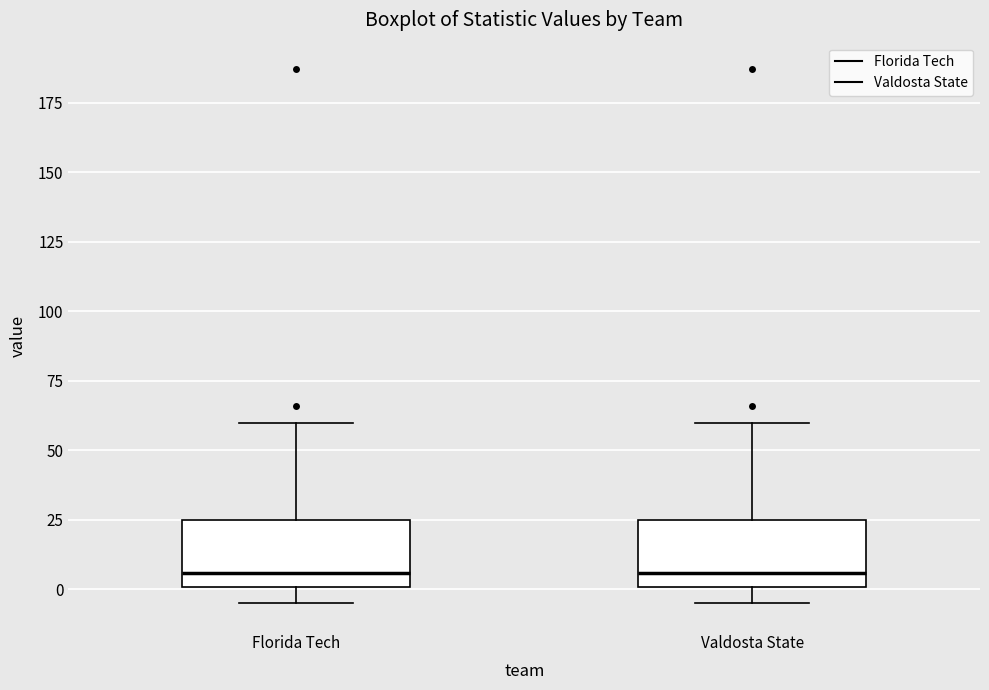

Reading left to right, read every box against the y-axis: the position of its median line, the range the box covers, and the ends of its whiskers. The values are not printed on the chart, so give them approximately, as read against the axis.

Florida Tech: median 5, box 0 to 25, whiskers -5 to 60
Valdosta State: median 5, box 0 to 25, whiskers -5 to 60